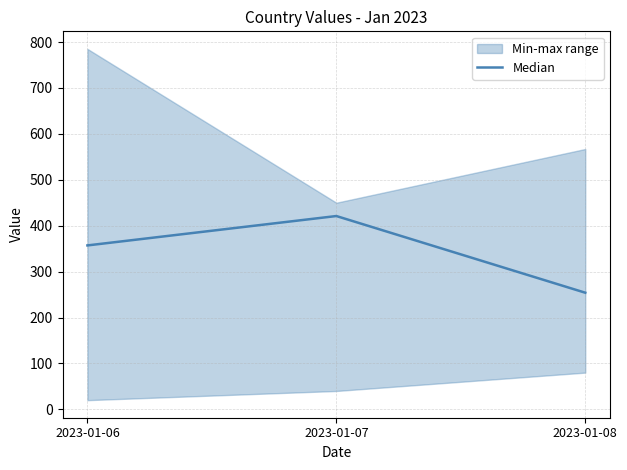

How many categories are shown in the chart?

3